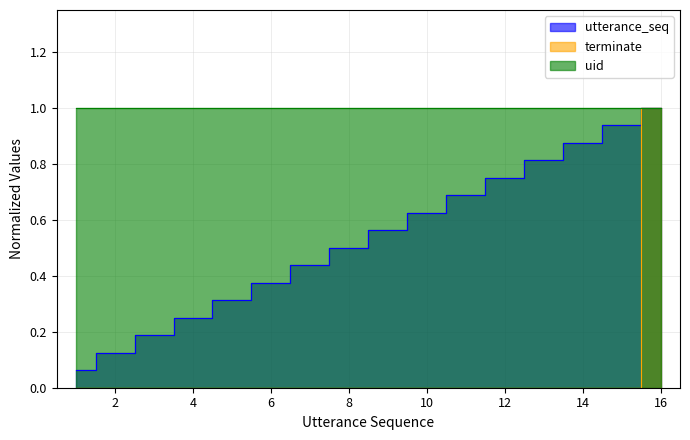

At which category is the sum across all series the highest?

16